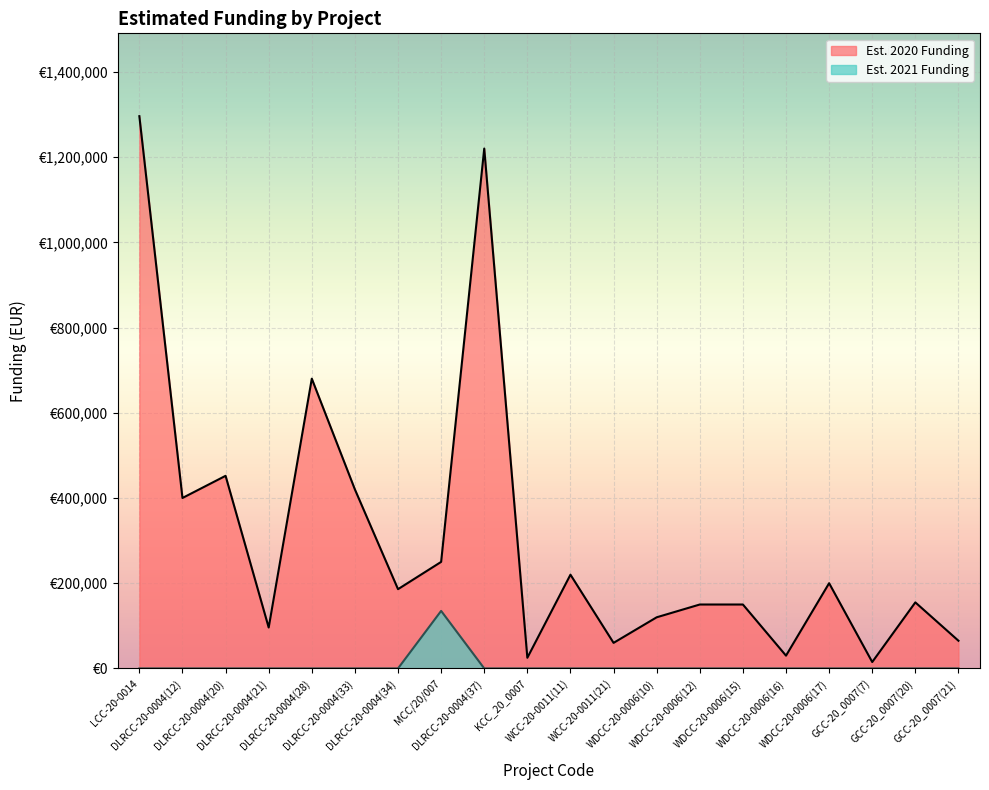

The Est. 2021 Funding series shows -69546 at WCC-20-0011(21). True or false?

False